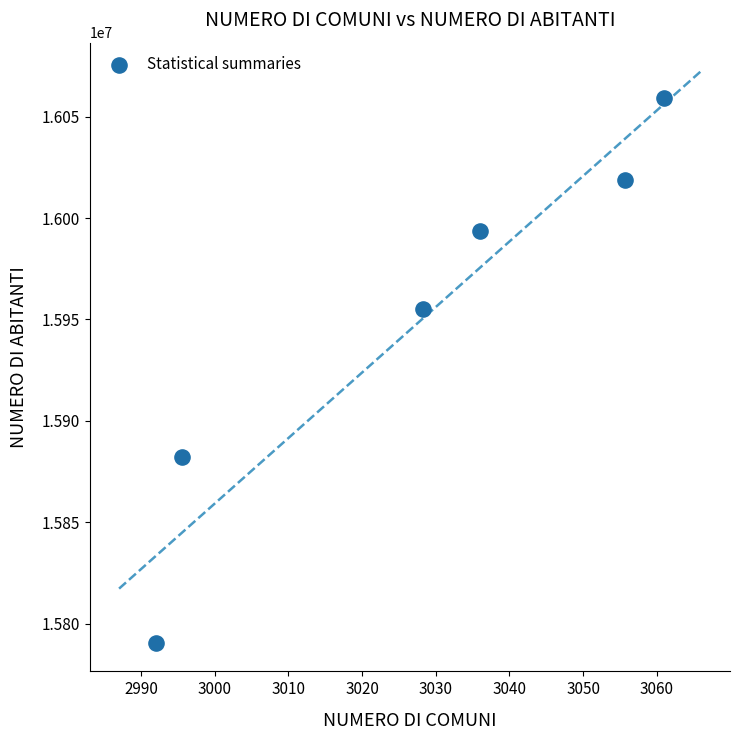

What Y value in the scatter plot is closest to 15924970?

15955247.0